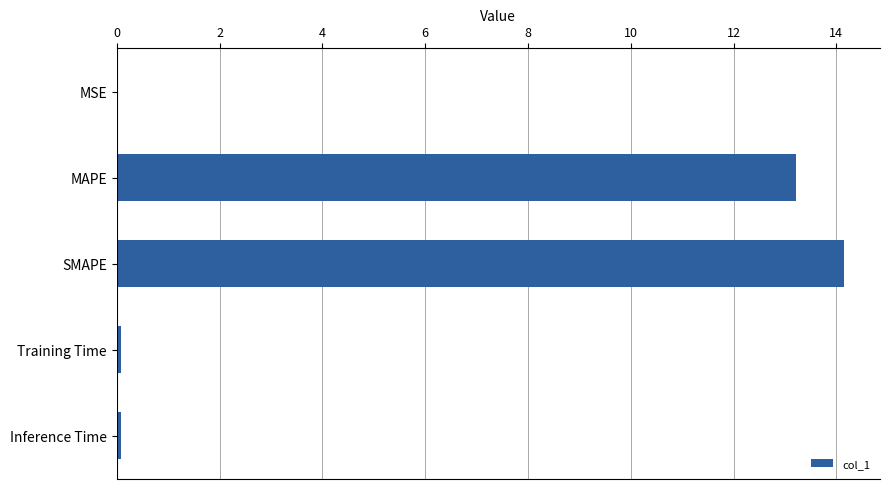

What is the average value?

5.5